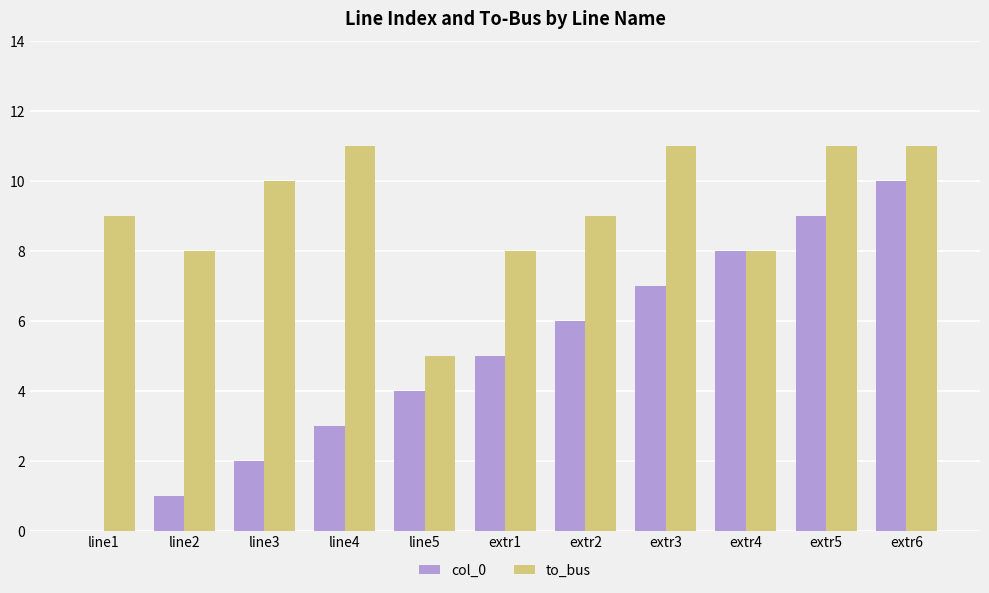

Is it true that to_bus equals 10 at line3?

True